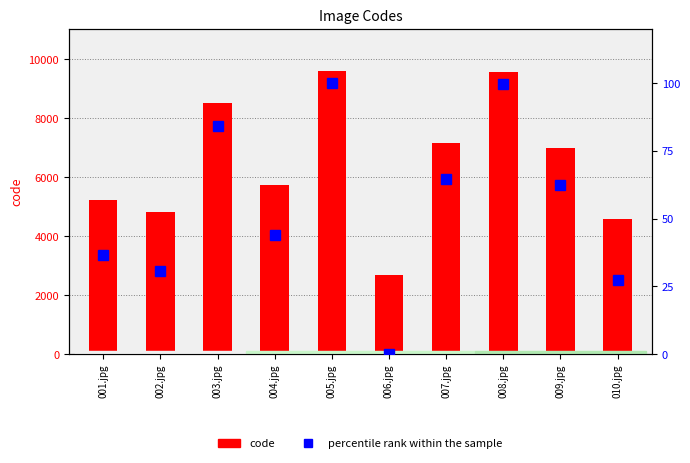

Reading left to right, transcribe all the data shown in this chart.

code: 5215.0	4827.0	8508.0	5742.0	9597.0	2697.0	7149.0	9560.0	6996.0	4586.0
percentile rank within the sample: 36.5	30.9	84.2	44.1	100.0	0.0	64.5	99.5	62.3	27.4